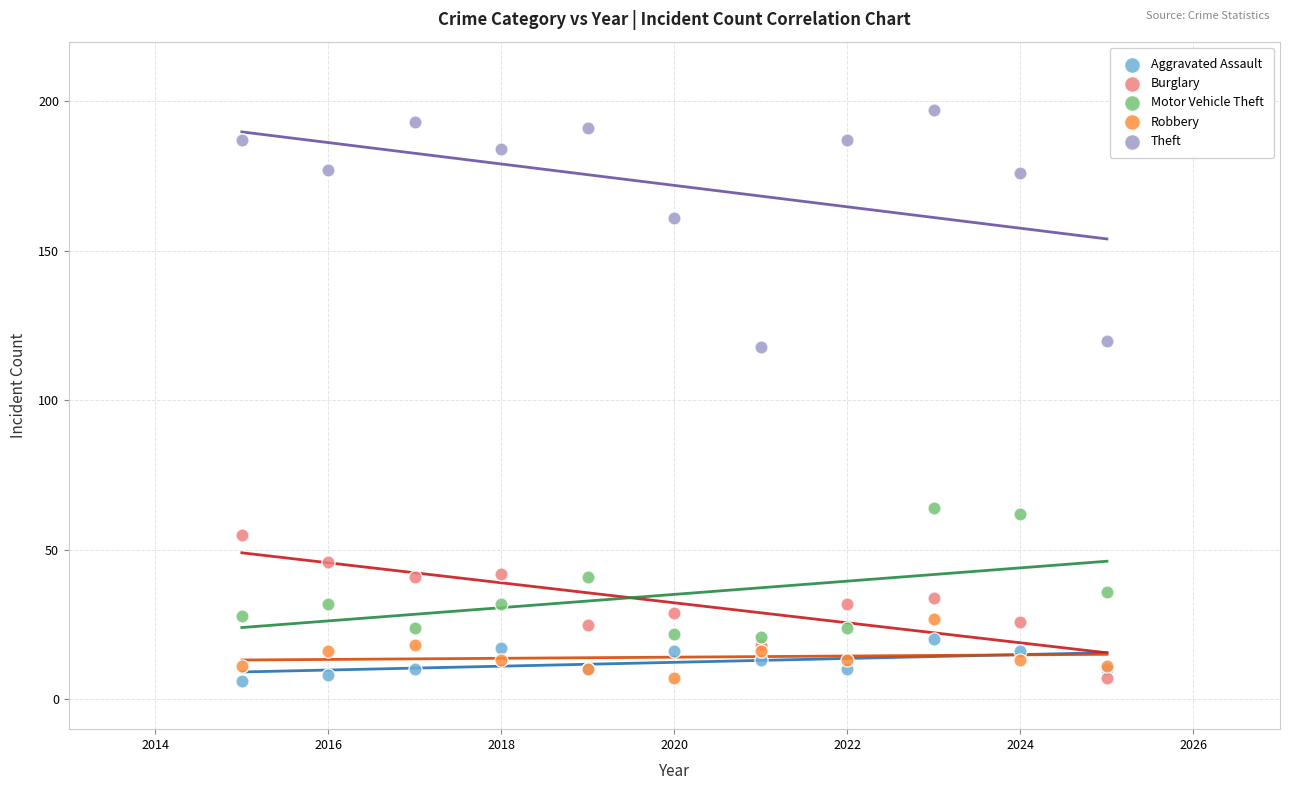

Which series has the widest spread of Y values?

Theft